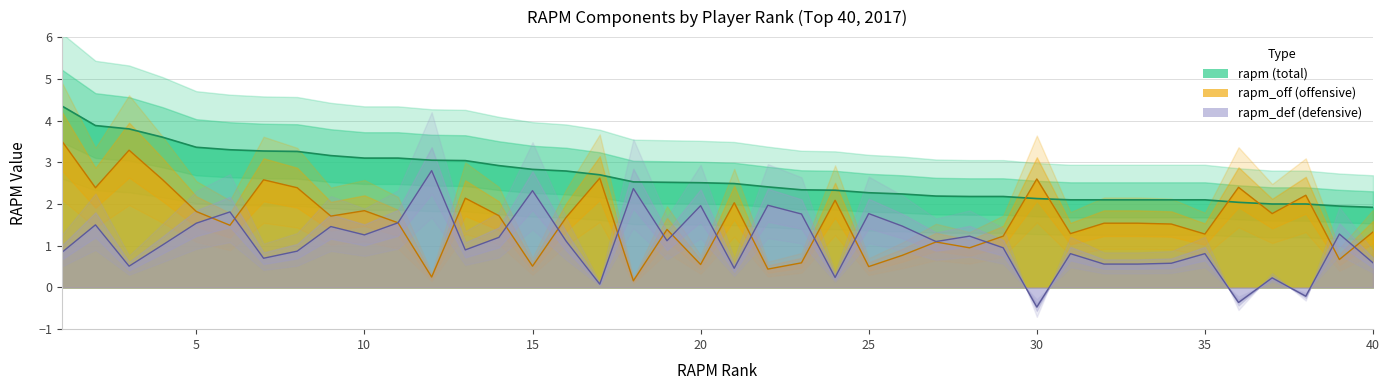

Does the chart have visible grid lines?

Yes